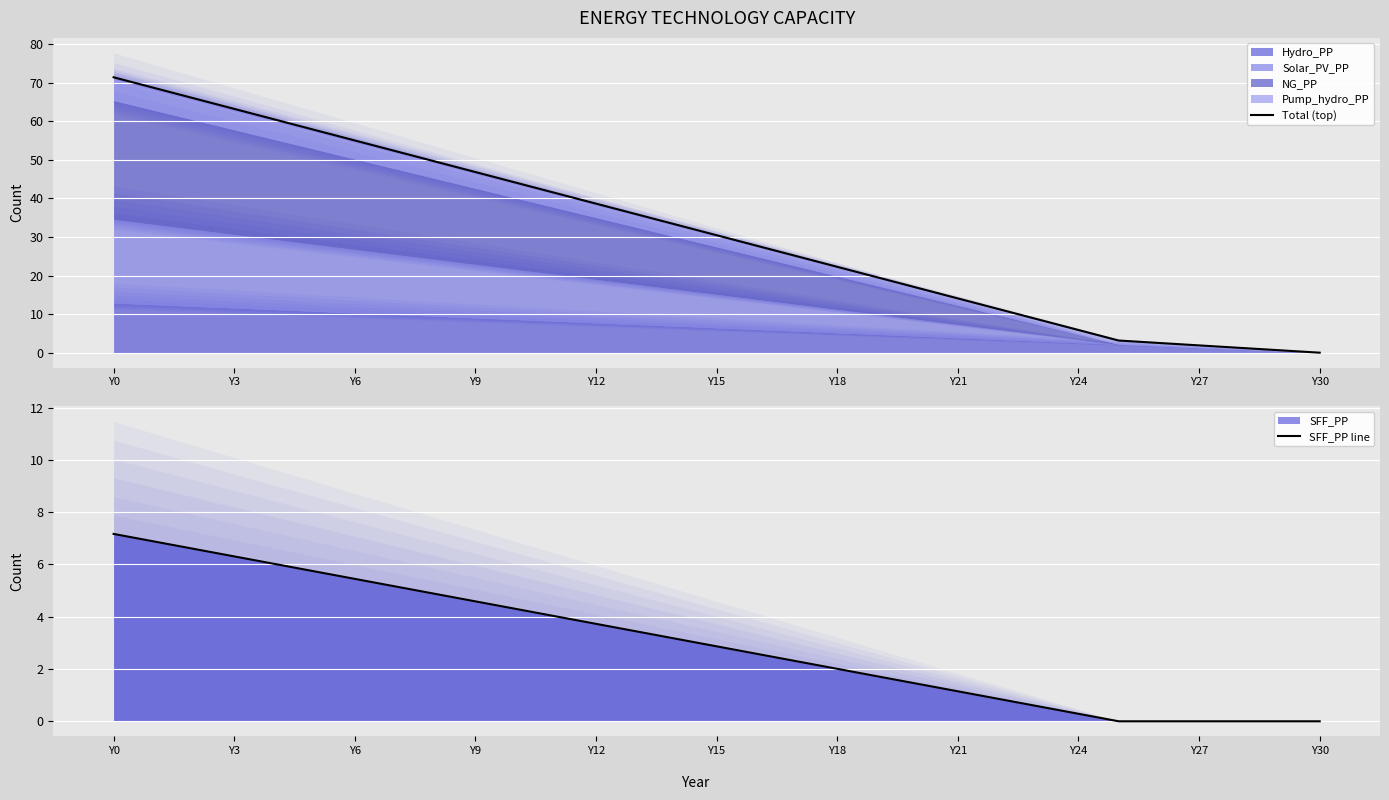

Which series has the largest total across all categories?

Total (top)